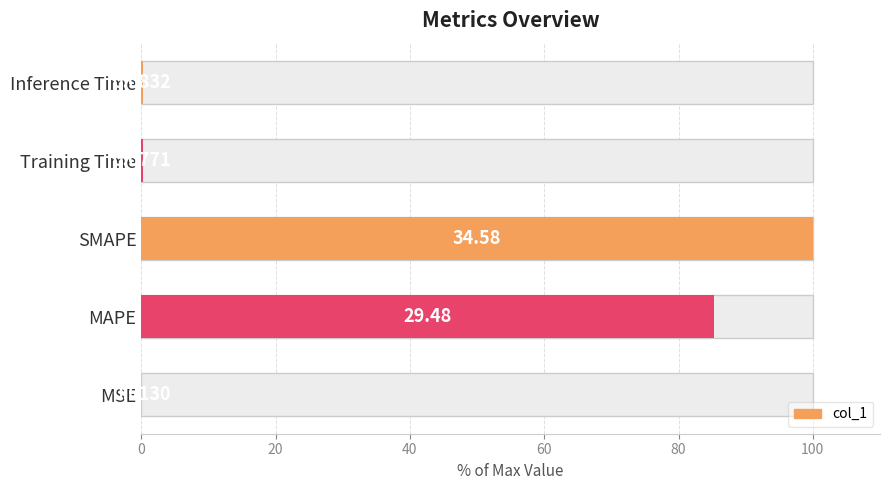

What is the approximate value at SMAPE?

100.0